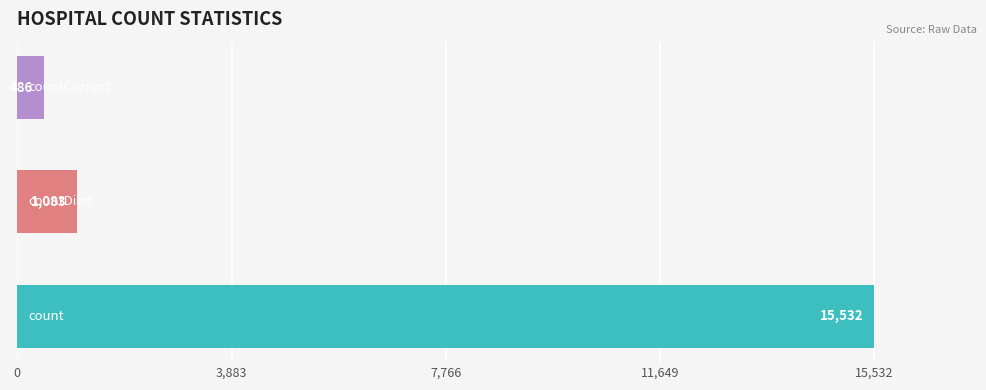

What is the greatest value displayed?

15532